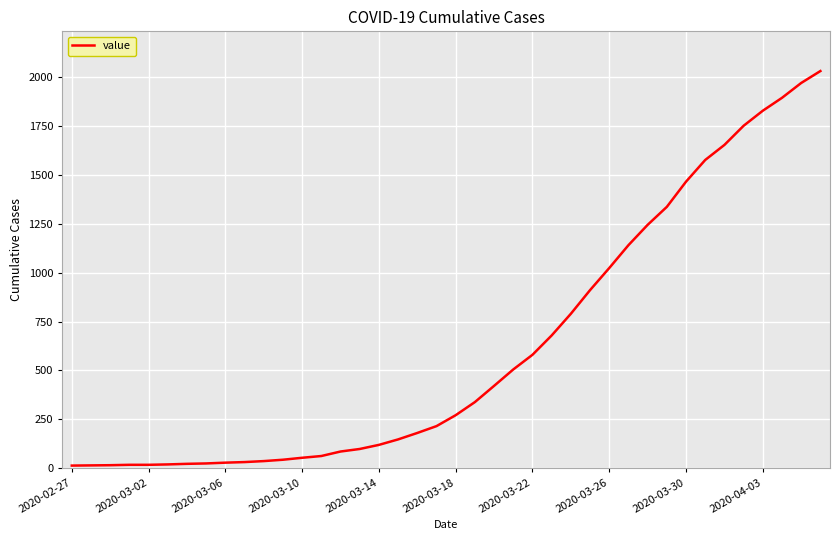

What is the greatest value displayed?

2032